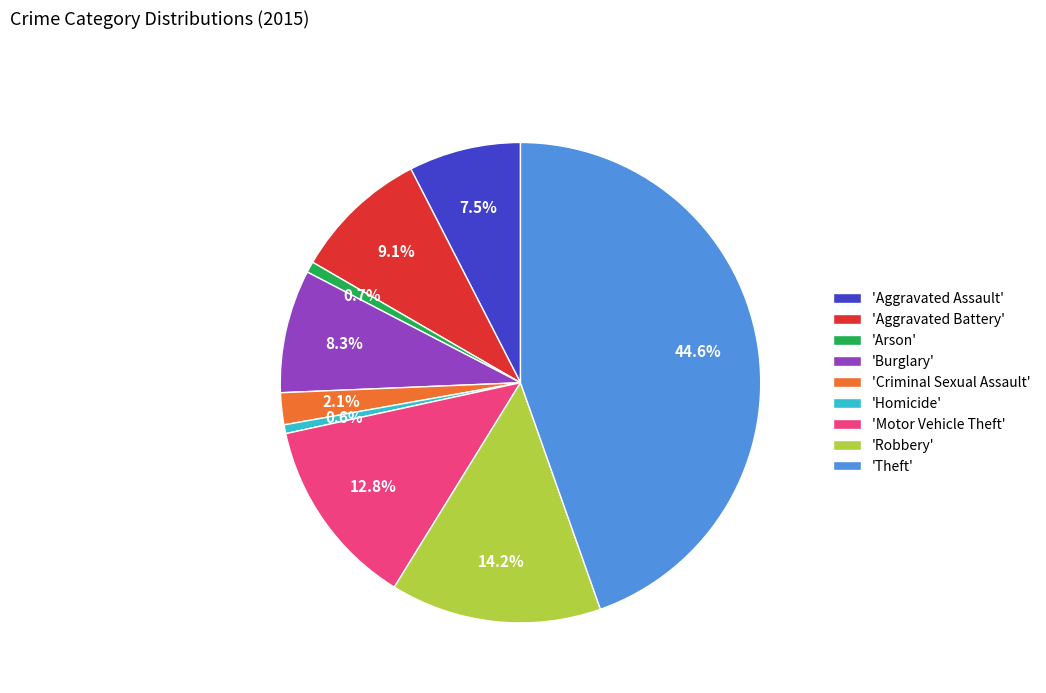

What is the largest slice in the pie chart?

'Theft'